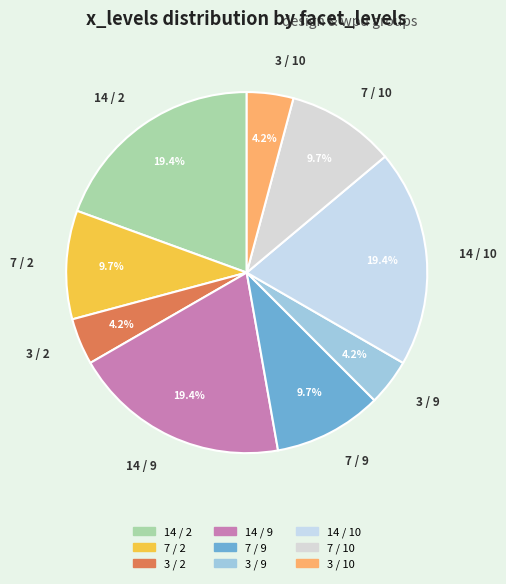

Which has a higher value, 14 / 9 or 7 / 2?

14 / 9